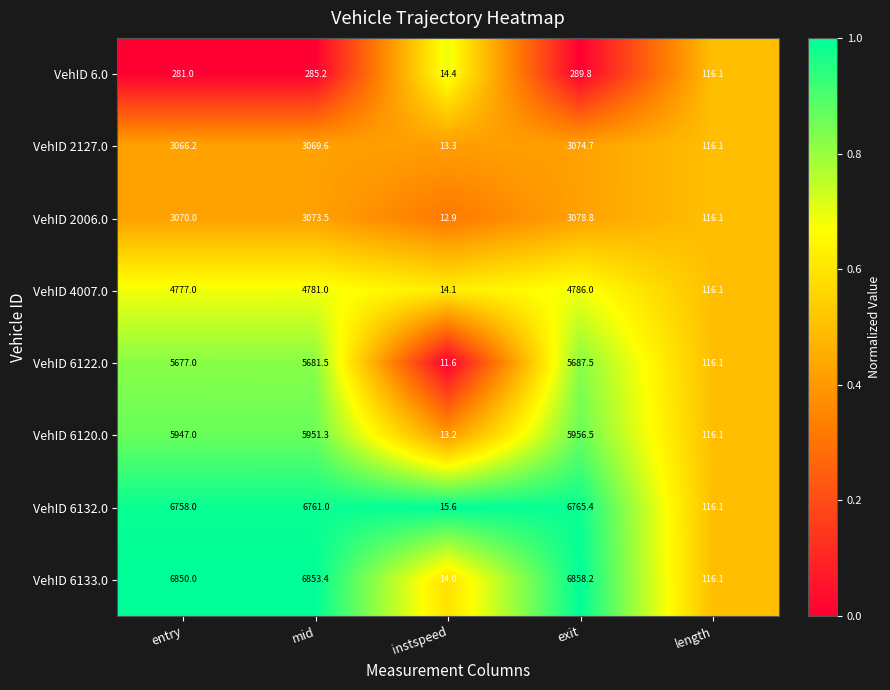

At mid, list the series in order from smallest to largest.

VehID 6.0, VehID 2127.0, VehID 2006.0, VehID 4007.0, VehID 6122.0, VehID 6120.0, VehID 6132.0, VehID 6133.0